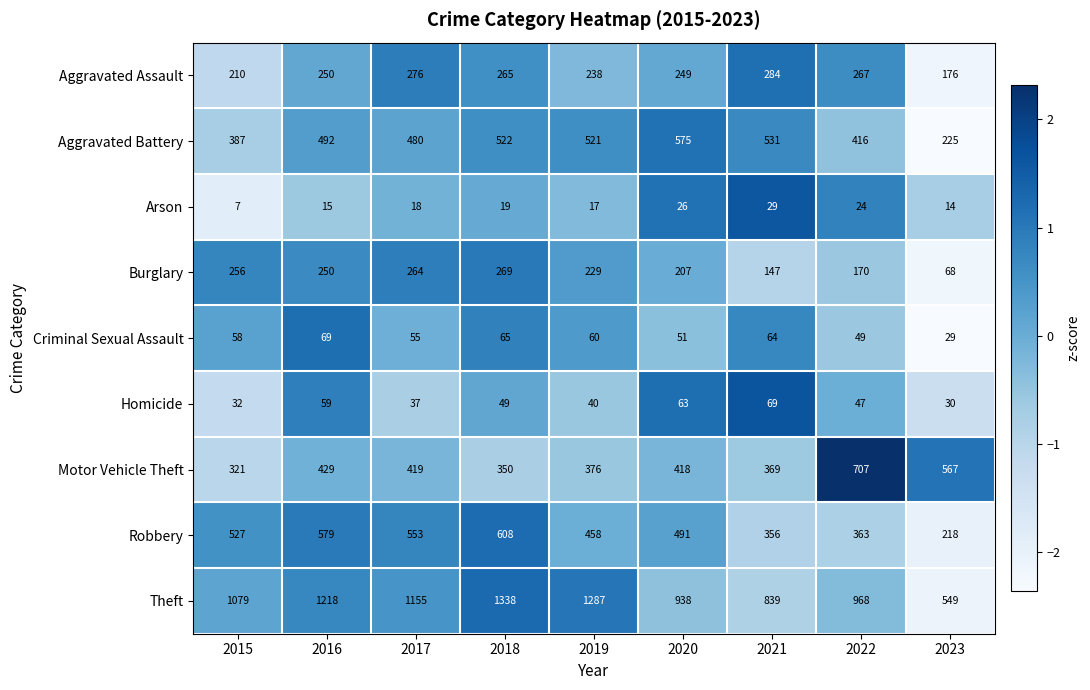

At 2017, list the series in order from largest to smallest.

Theft, Robbery, Aggravated Battery, Motor Vehicle Theft, Aggravated Assault, Burglary, Criminal Sexual Assault, Homicide, Arson